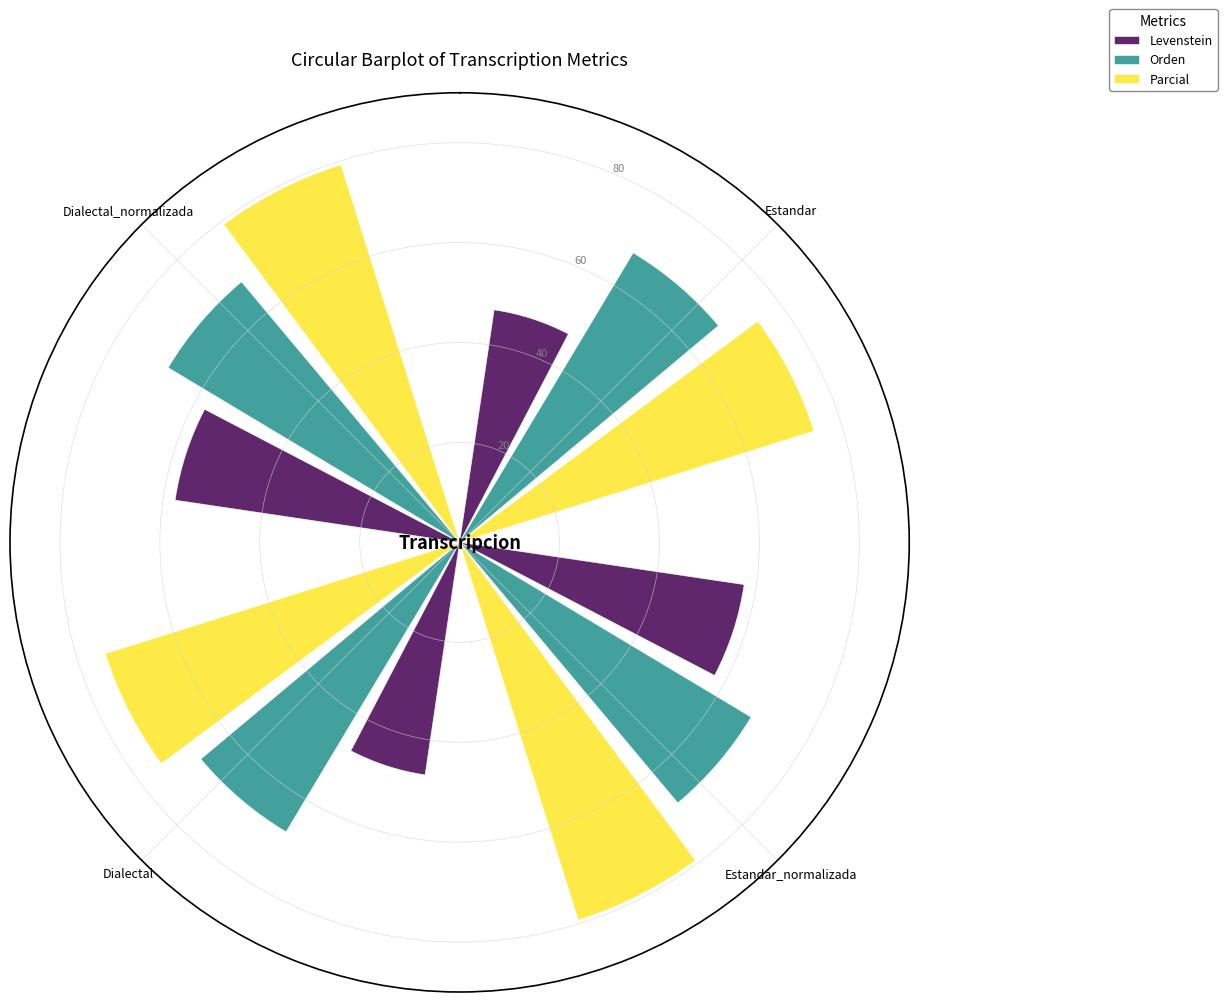

What is the minimum value for Parcial?

74.3